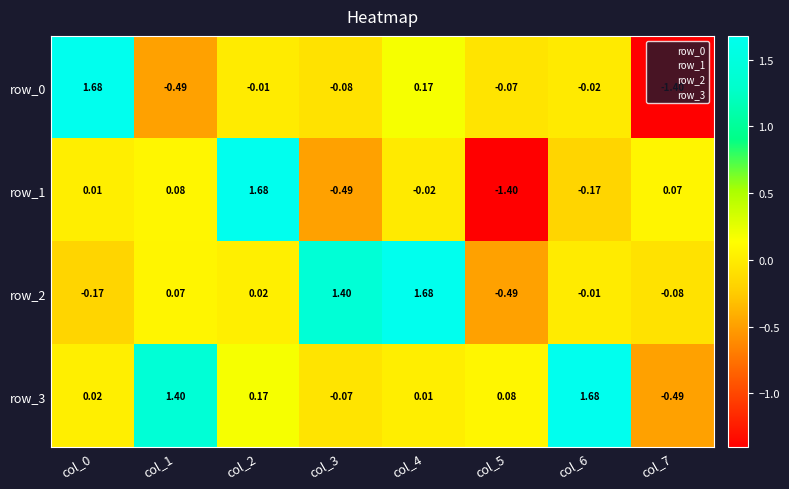

Count the number of data series in this chart.

4